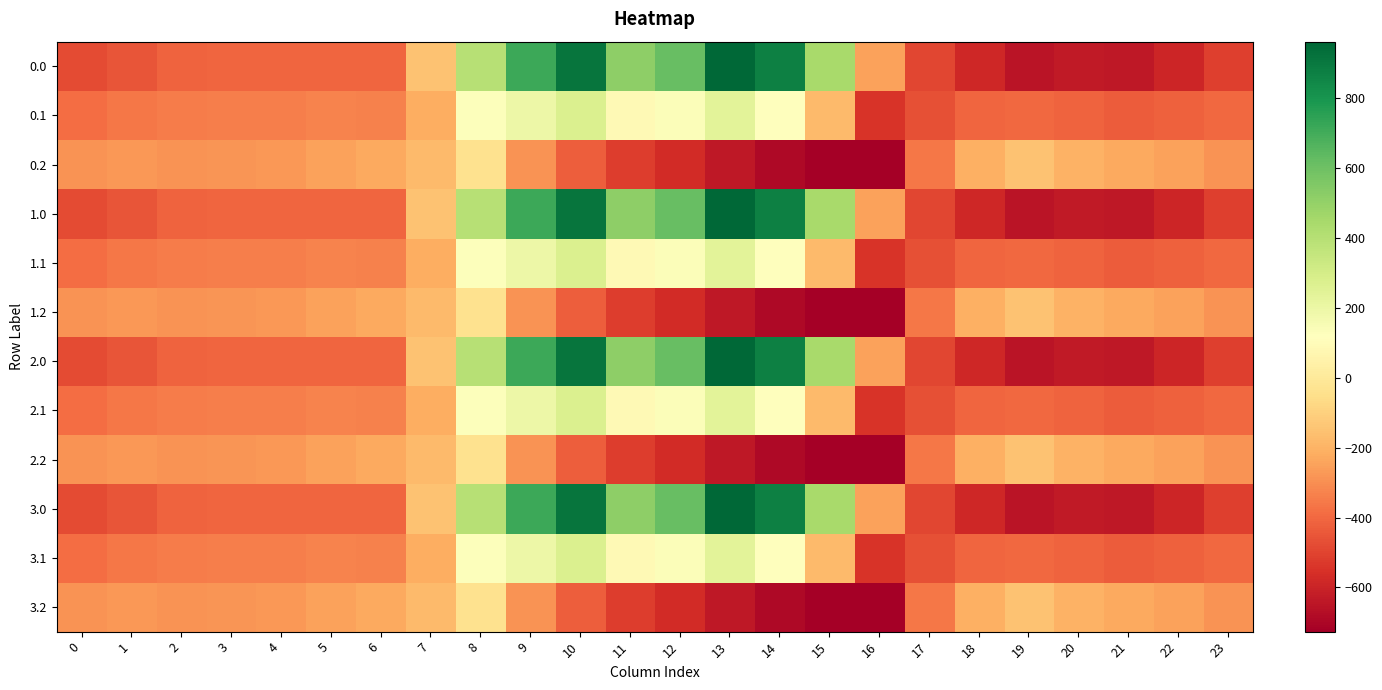

Between 0 and 16, which series saw the biggest shift?

0.2